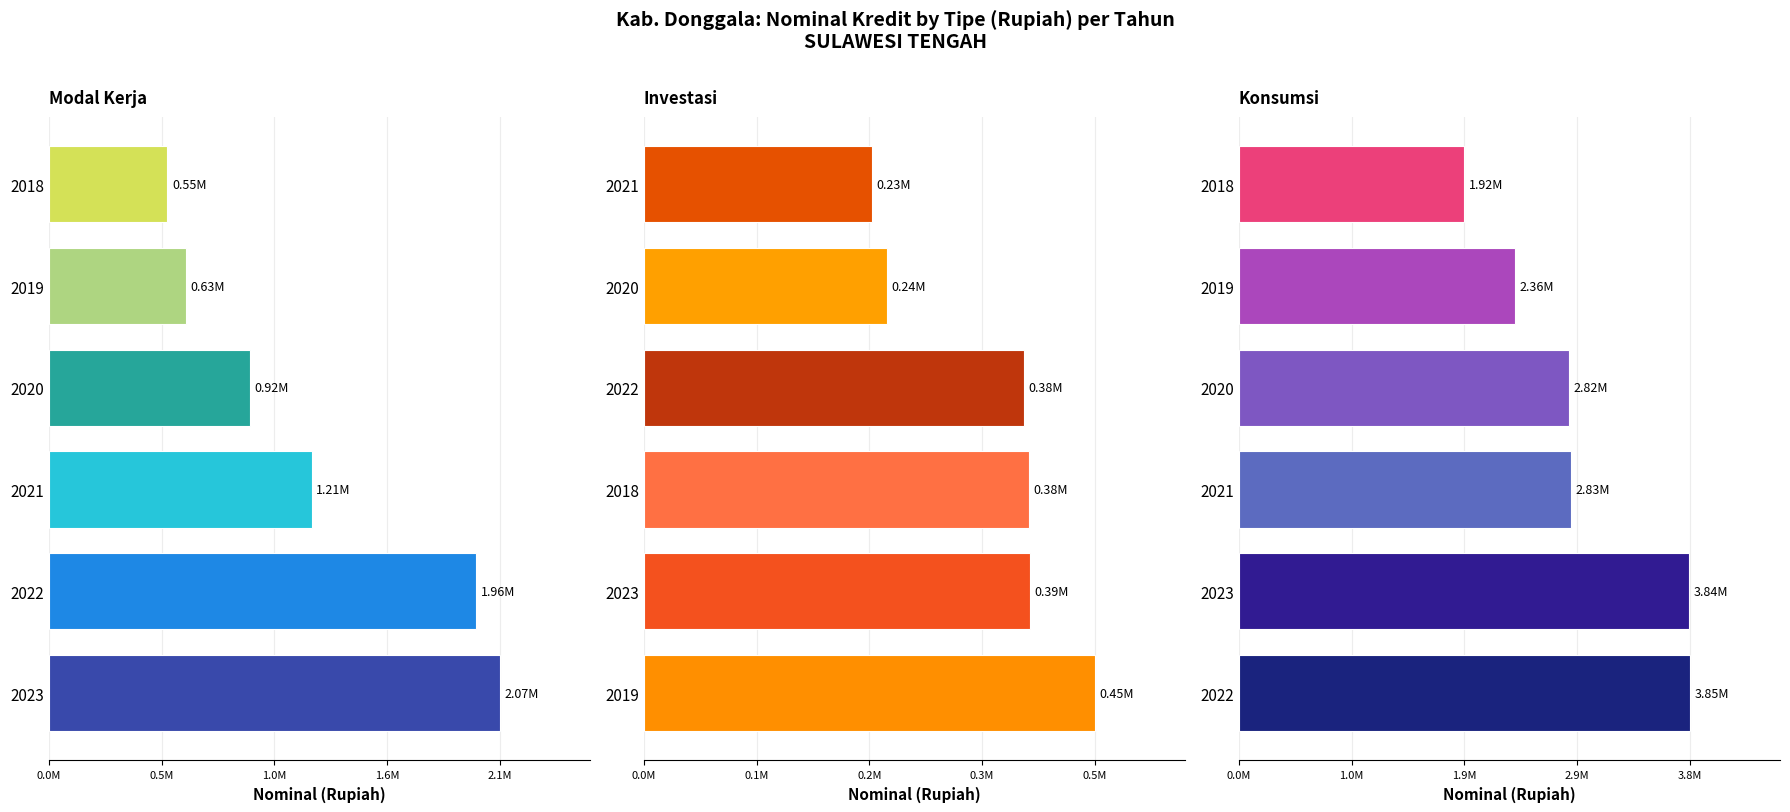

What is the average value of the Konsumsi series?

2936196.5